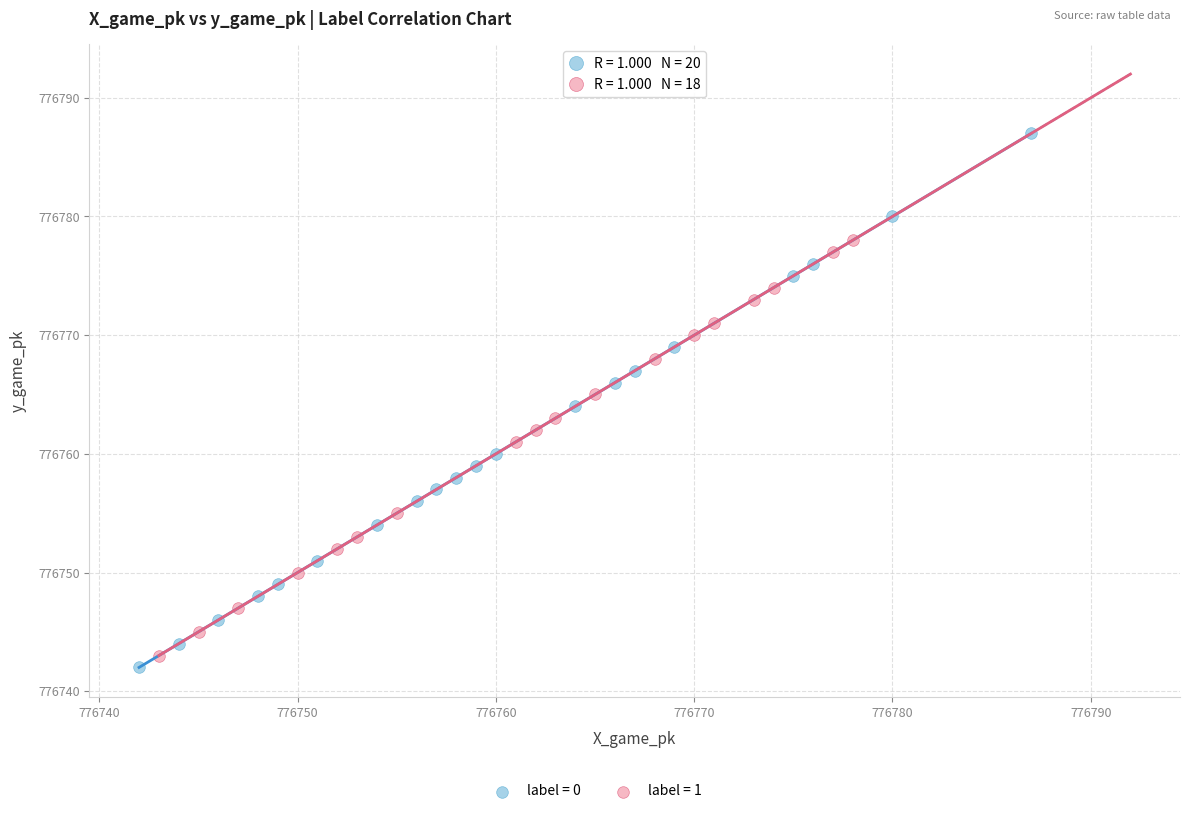

Which series has the largest Y range (max minus min)?

label = 0